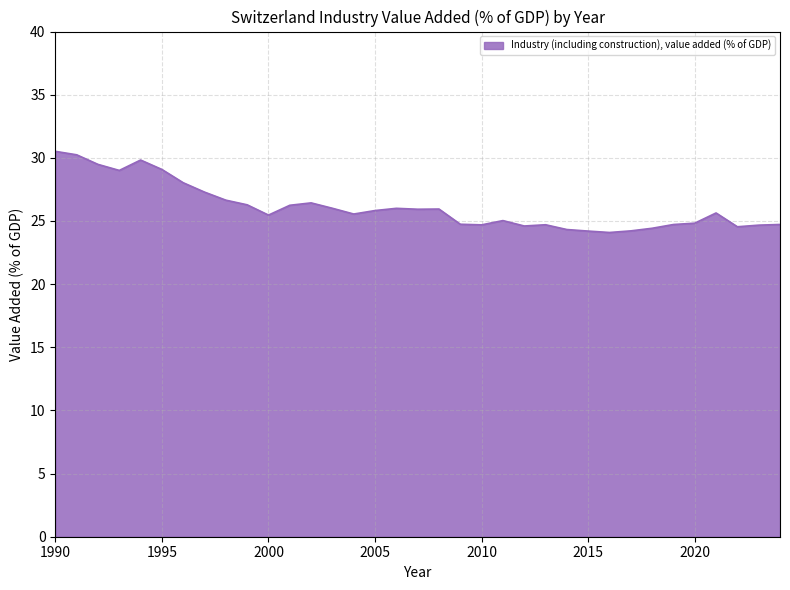

Count the number of categories in the chart.

35